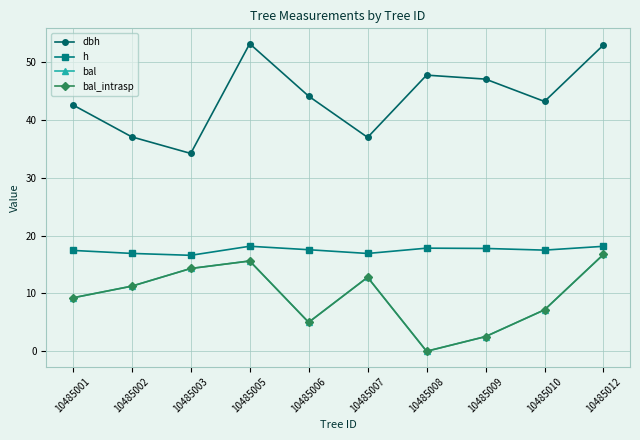

What is the value of the h point at the 10th from the left?

18.2